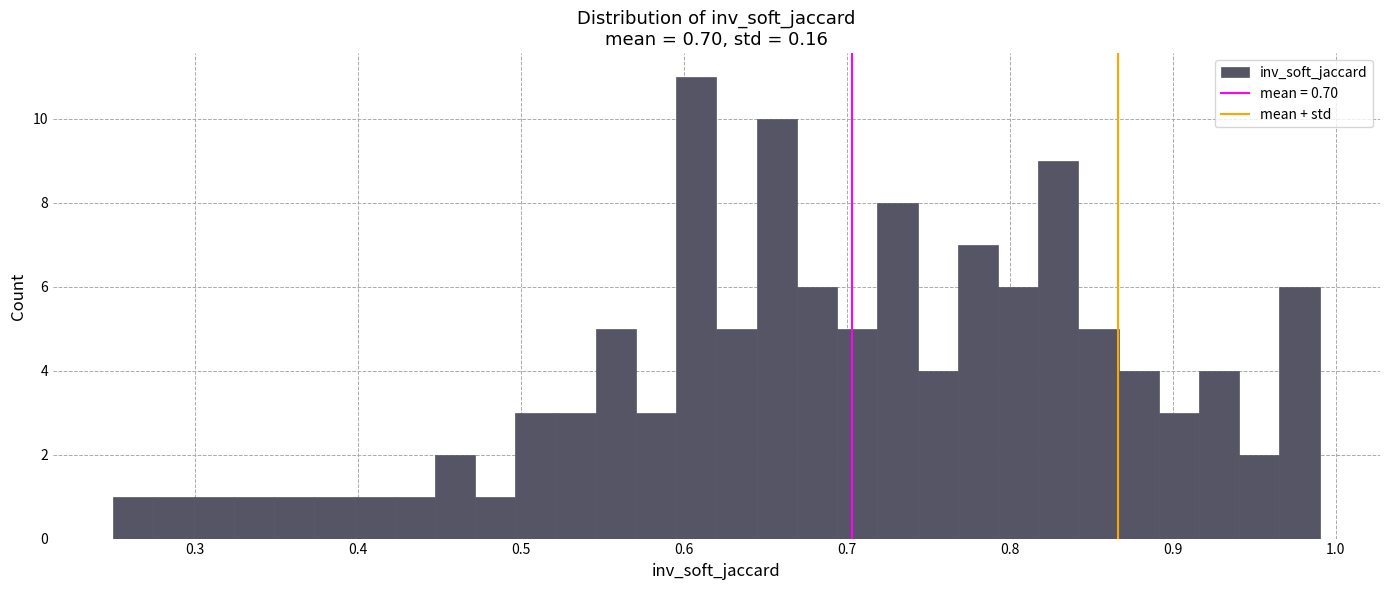

Around what value on the x-axis is the tallest bar? Give the approximate position of its centre, as read against the axis.

0.61